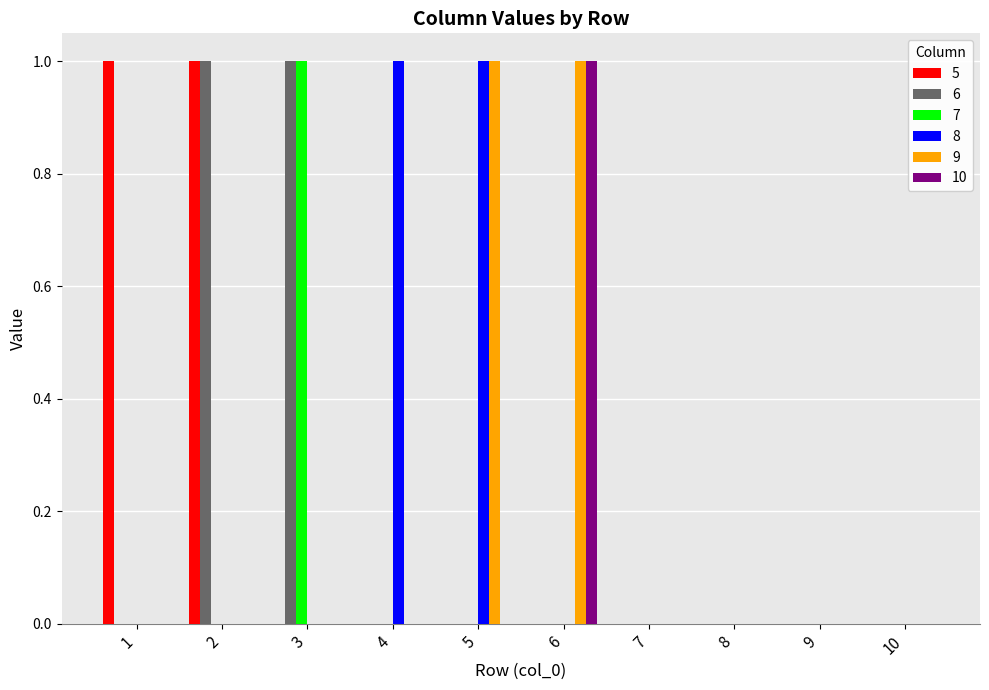

How many data points does each series have?

10